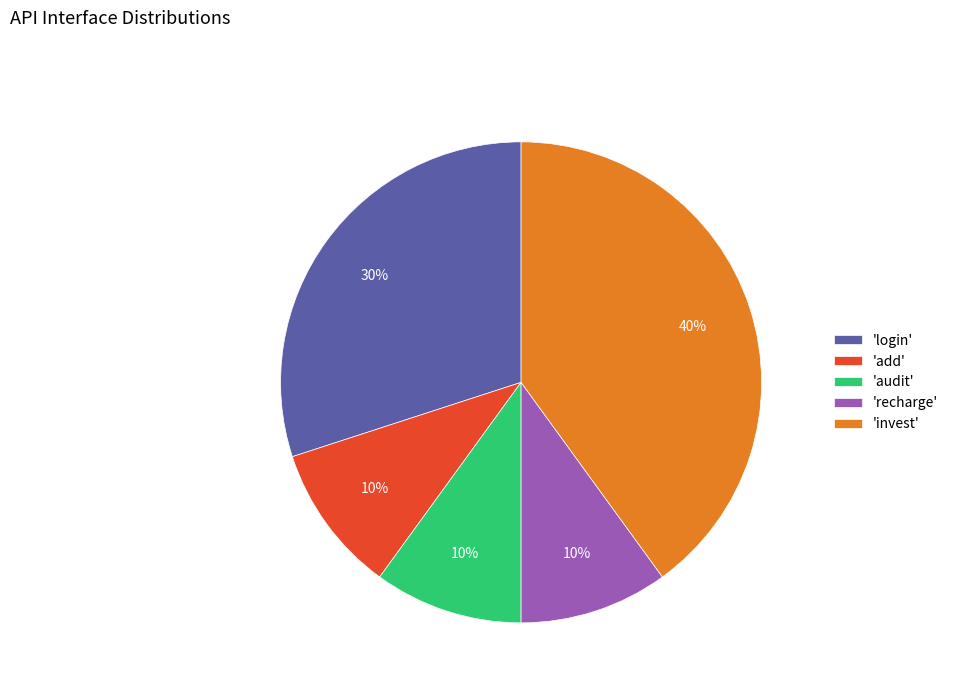

Between 'recharge' and 'login', which is larger?

'login'